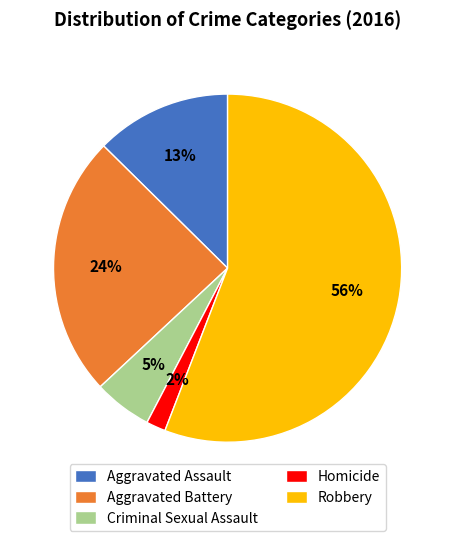

To the nearest percent, what is the combined percentage of Criminal Sexual Assault and Aggravated Assault?

18%